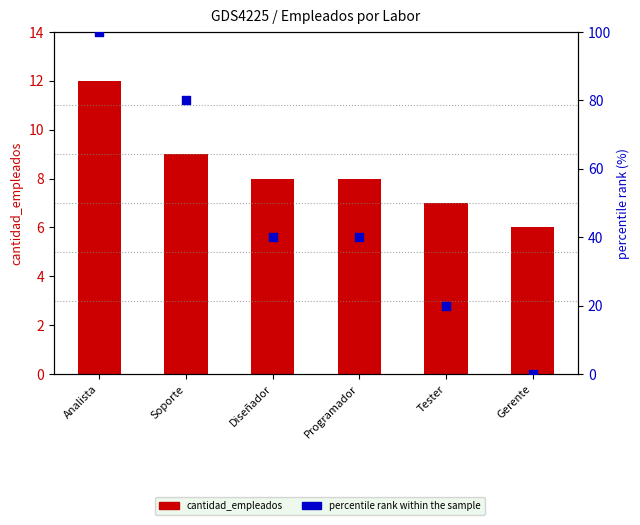

What are all the series names shown in the legend?

cantidad_empleados, percentile rank within the sample